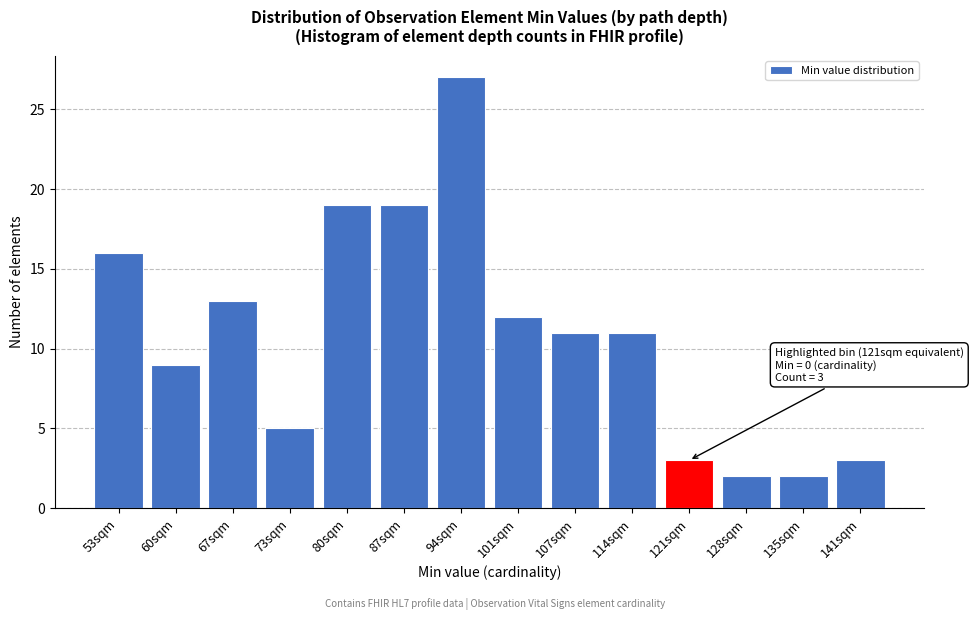

Reading left to right, extract all data points from this chart.

16	9	13	5	19	19	27	12	11	11	3	2	2	3